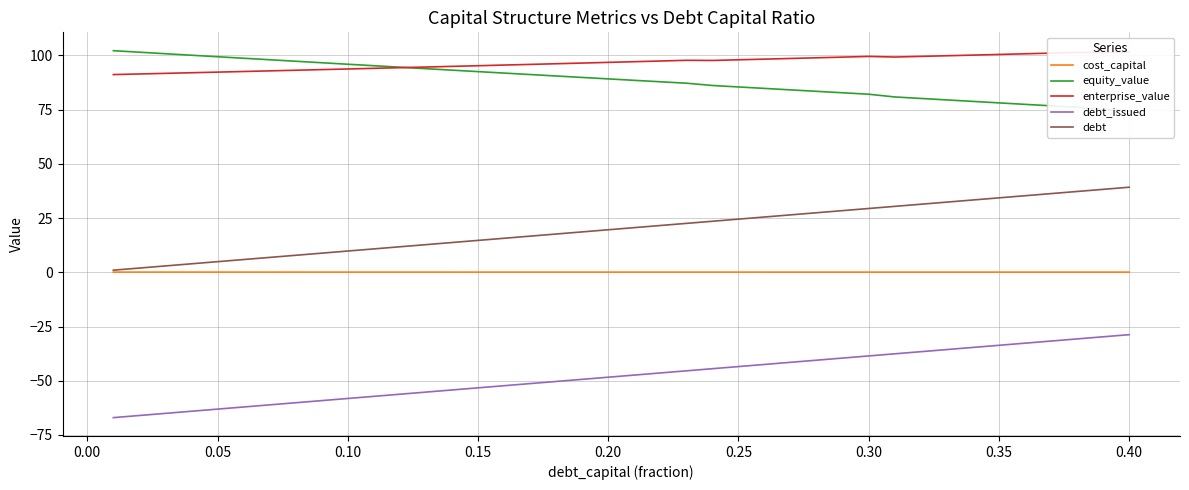

In cost_capital, how many points are lower than both neighbors (excluding endpoints)?

3